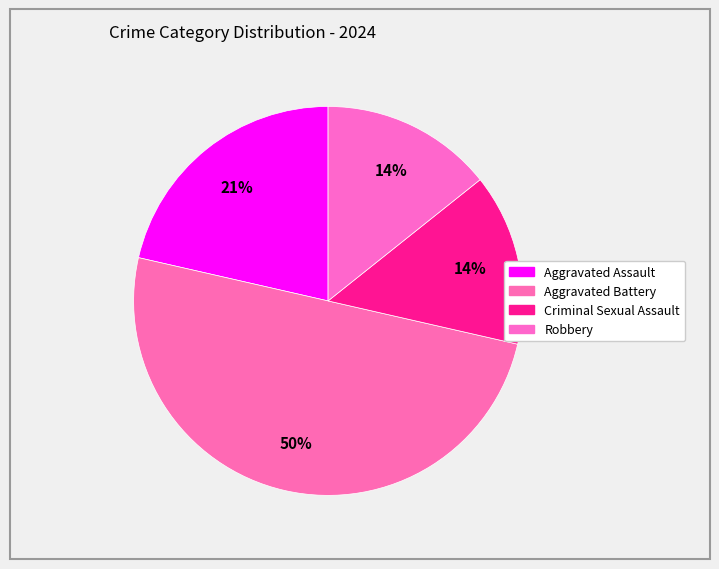

Count the number of slices in the pie.

4